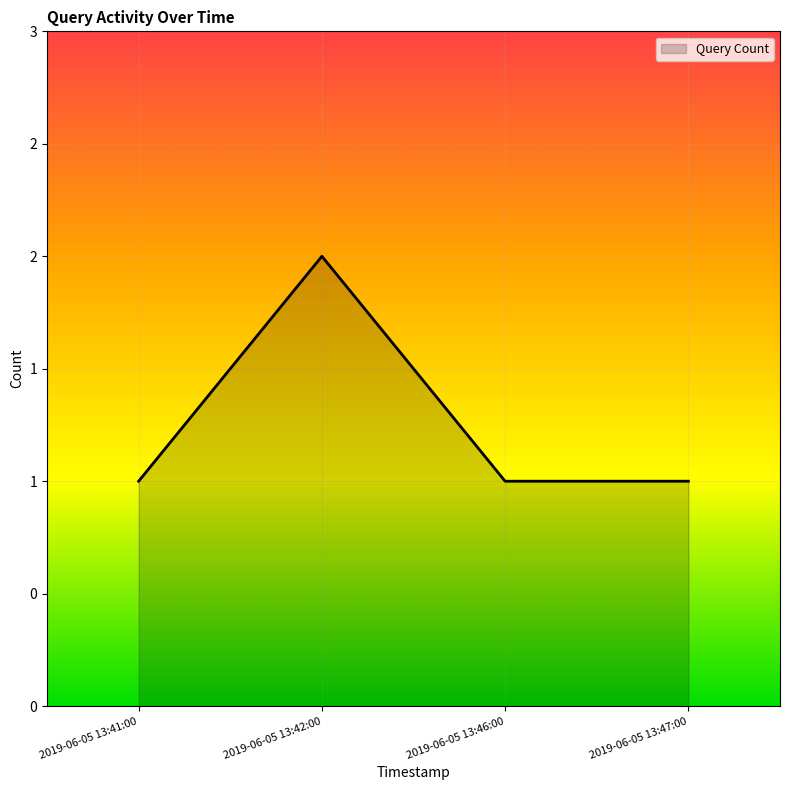

Does the chart have visible grid lines?

Yes